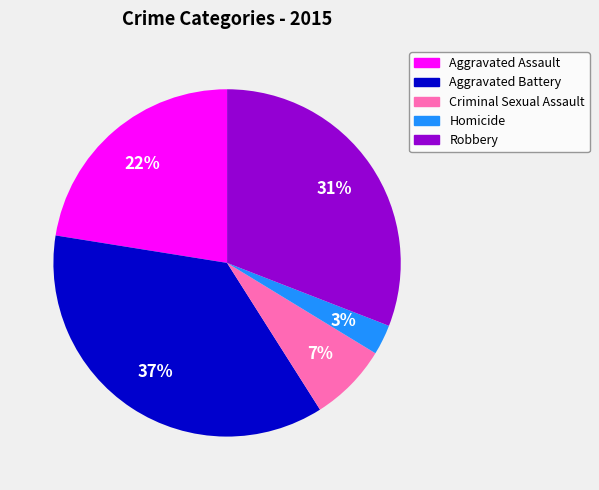

Is it true that Criminal Sexual Assault is 1% of the pie?

False